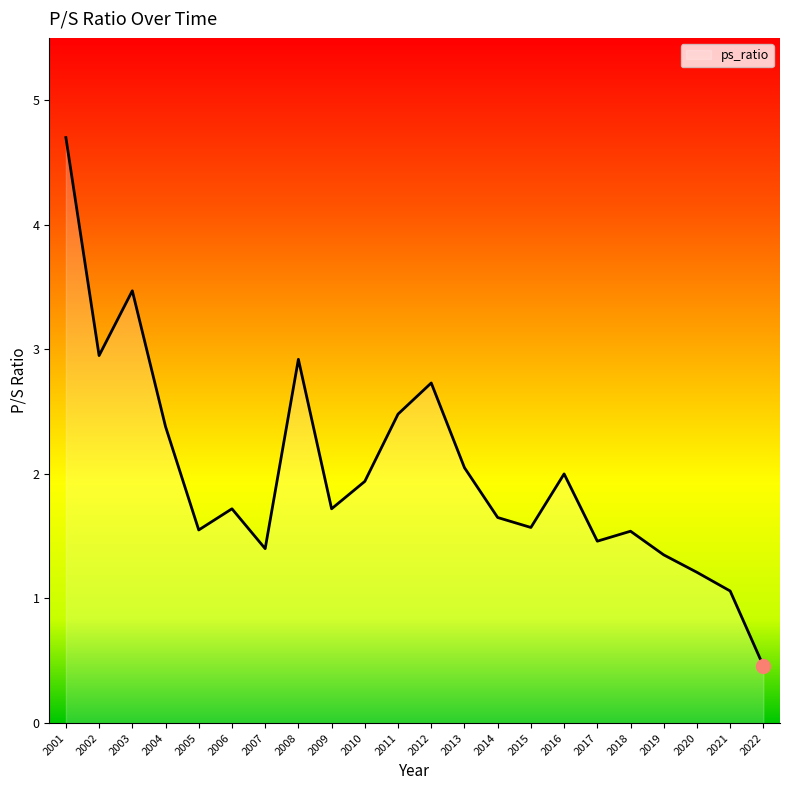

Which label corresponds to the smallest value in the chart?

2022